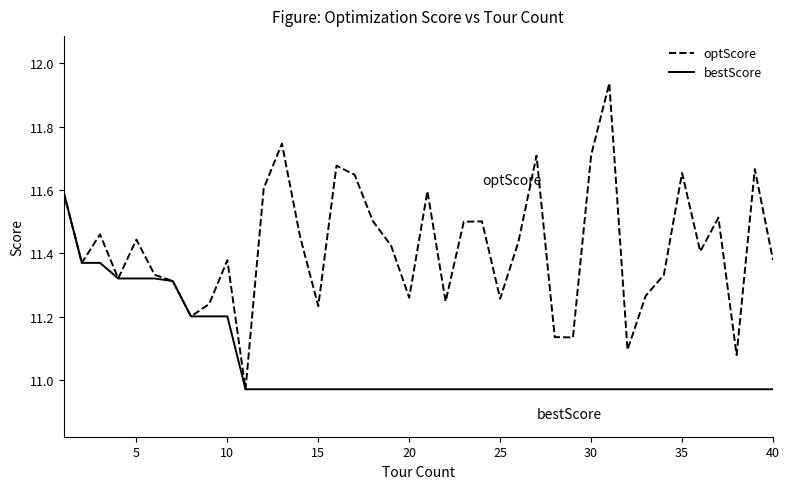

What is the difference between the maximum and minimum values in the optScore series?

1.0